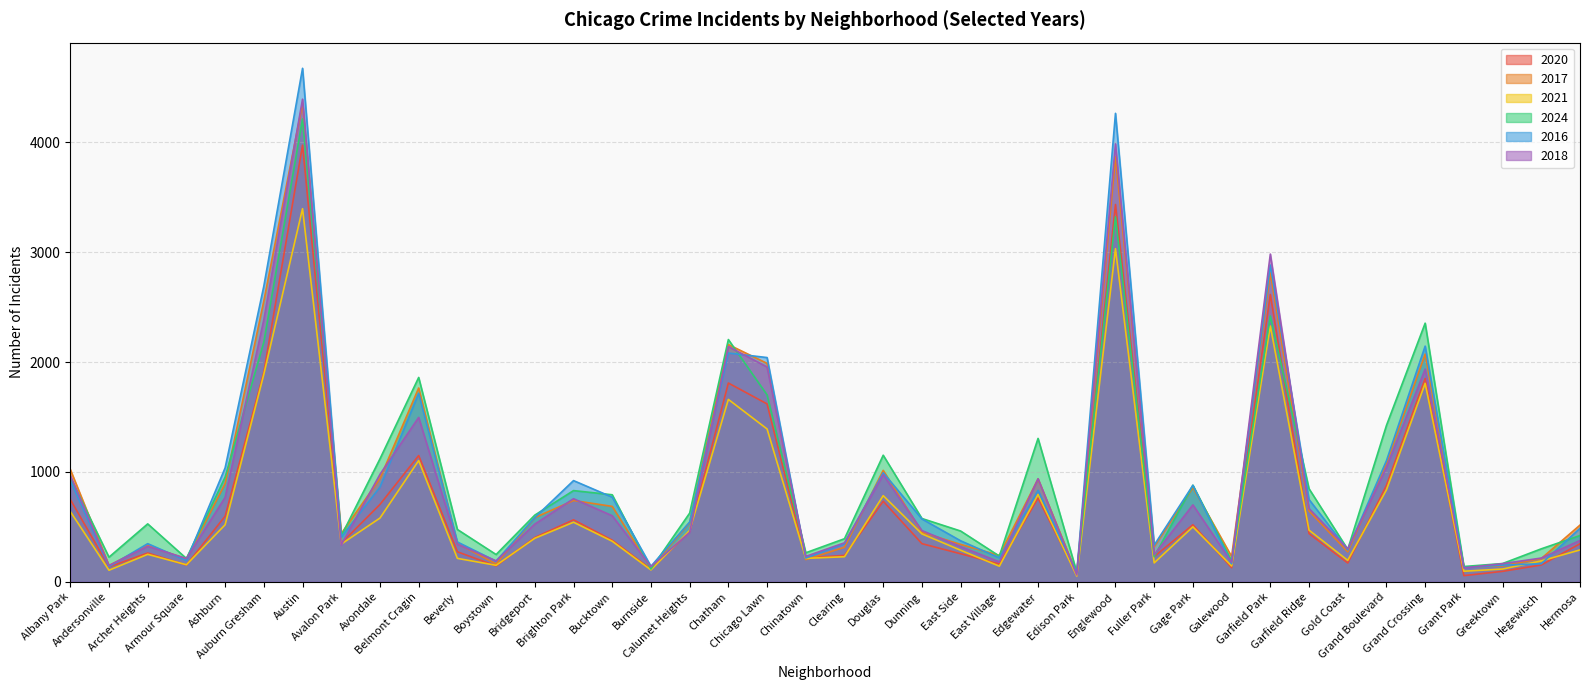

Is the value of 2016 at Dunning greater than the value of 2021 at Albany Park?

No